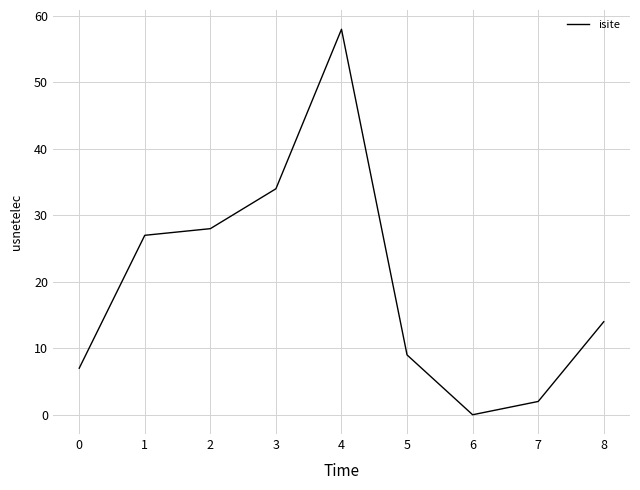

Approximately how many times larger is the value at 4 compared to 1?

2.1